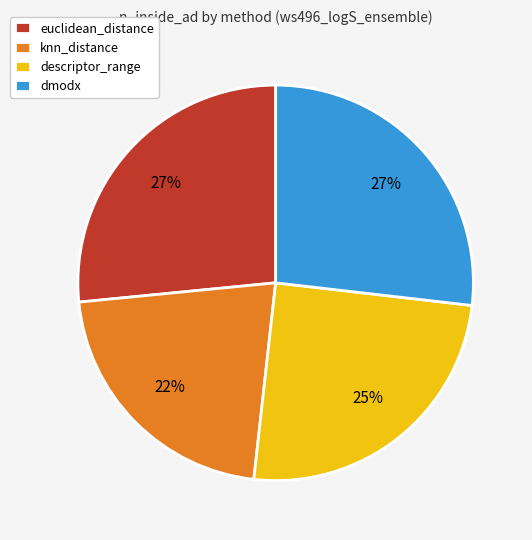

Approximately how many times larger is the value at dmodx compared to euclidean_distance?

1.0